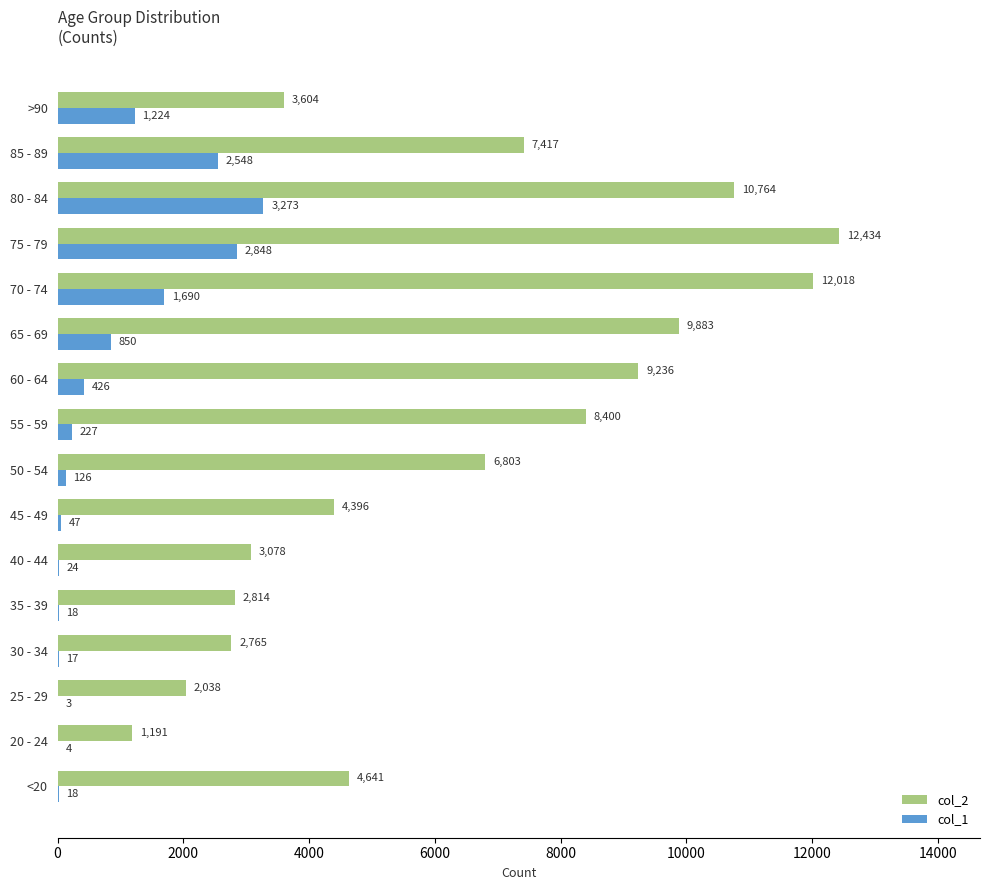

What is the sum of all col_1 values?

13343